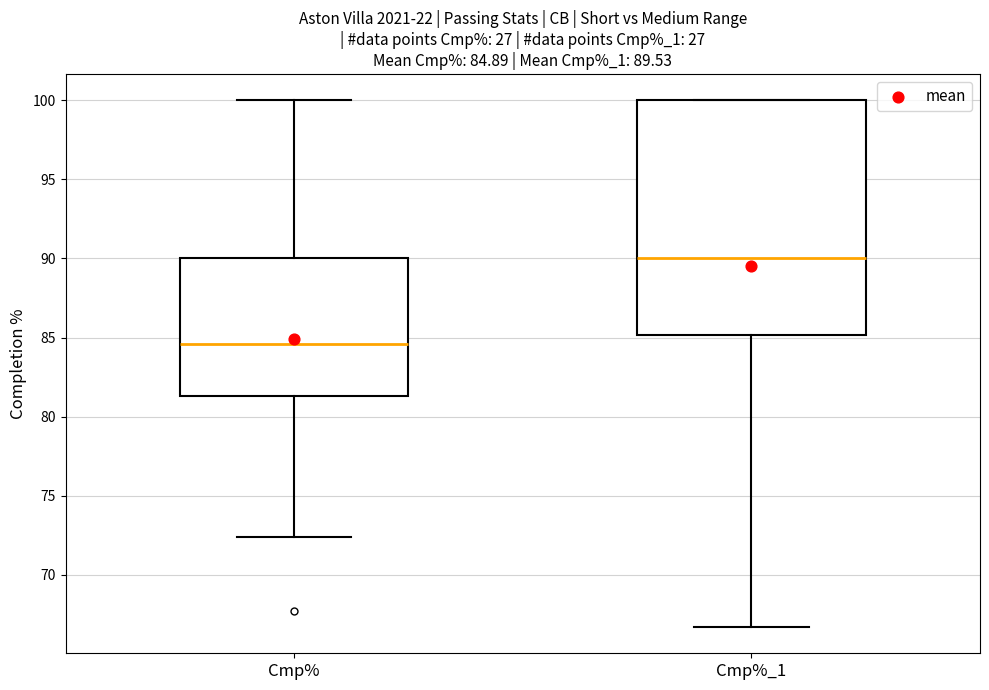

Which box's median line is the highest?

Cmp%_1